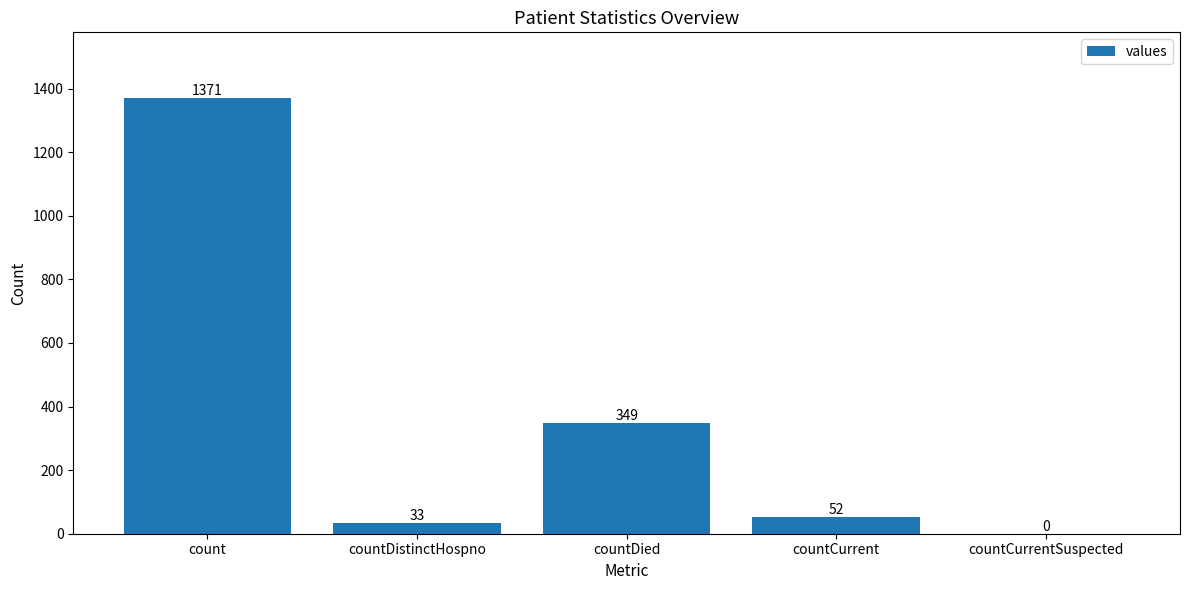

True or false: the data shows 0 at countCurrentSuspected.

True